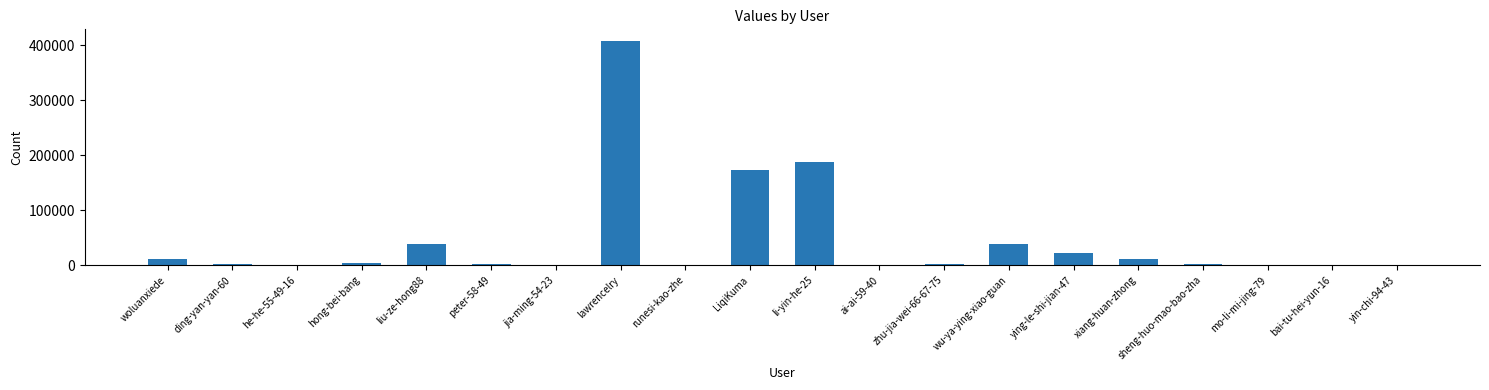

True or false: the data shows 58485 at wu-ya-ying-xiao-guan.

False